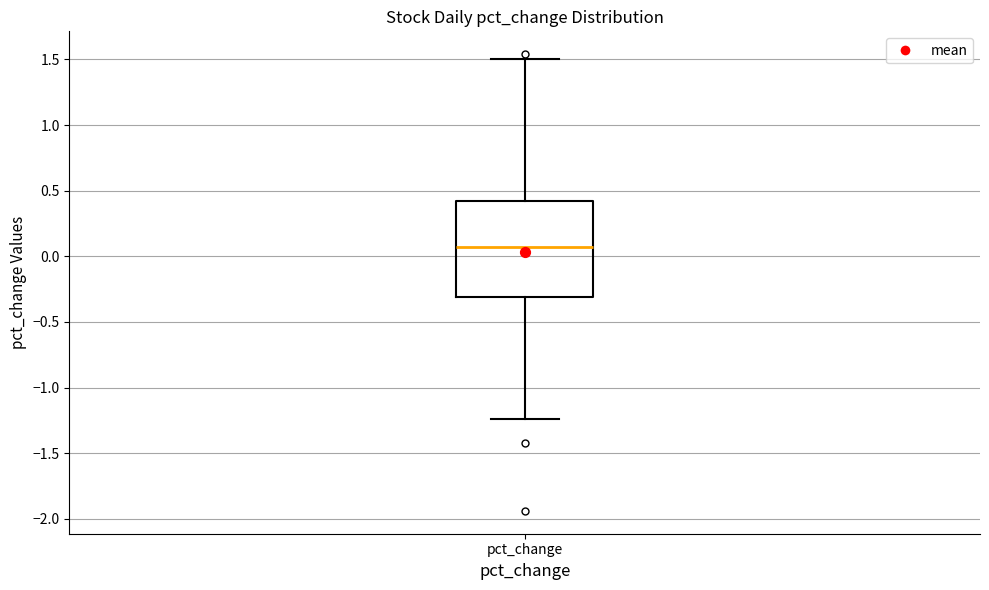

Read this box plot against the y-axis: the position of the median line, the range covered by the box, and the ends of both whiskers. The values are not printed on the chart, so give them approximately, as read against the axis.

median 0.05, box -0.30 to 0.40, whiskers -1.25 to 1.50